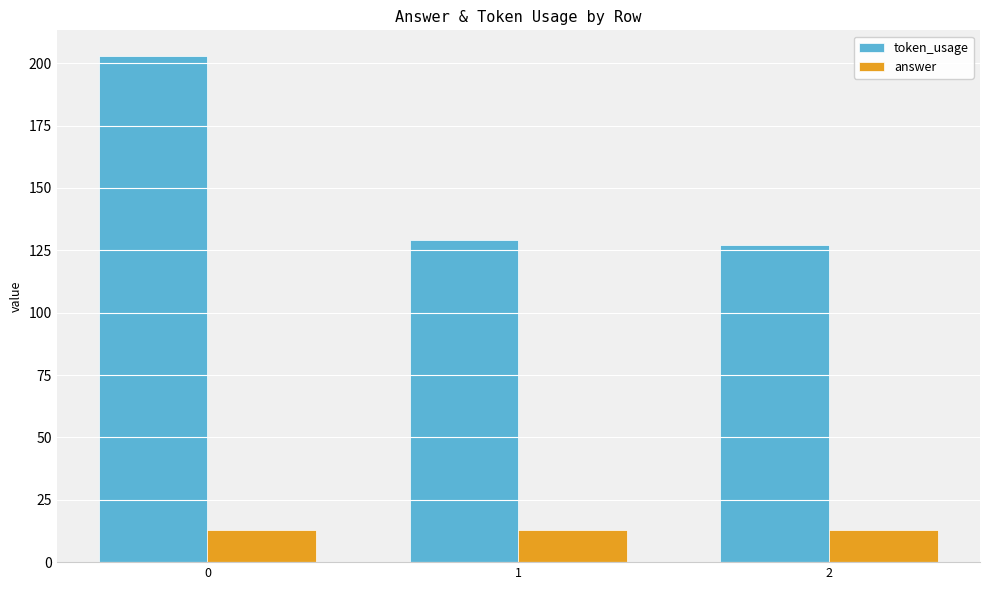

At which label does token_usage reach its minimum?

2